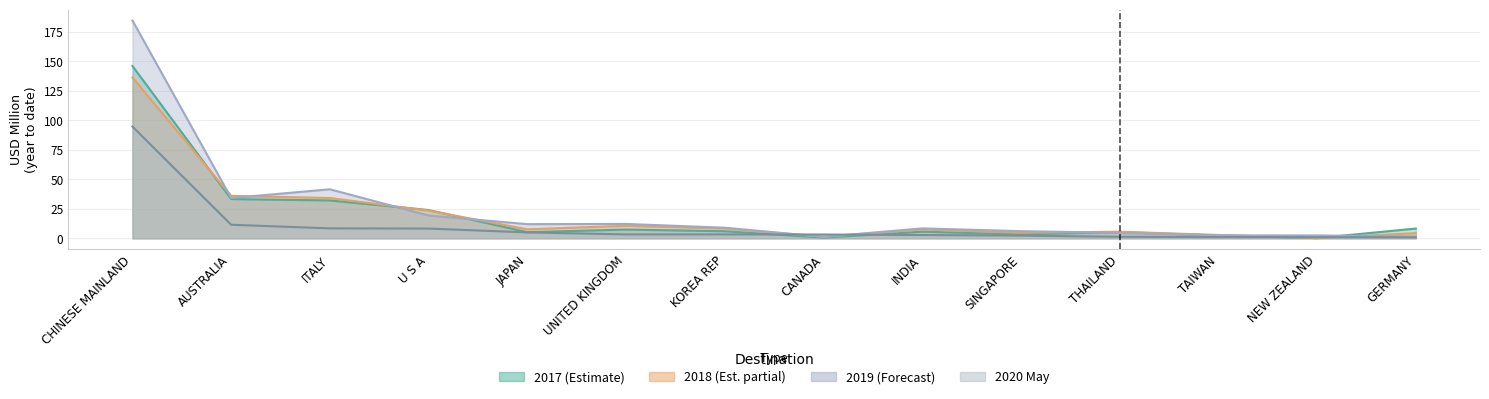

How many intersections are there between 201912 and 202005?

2